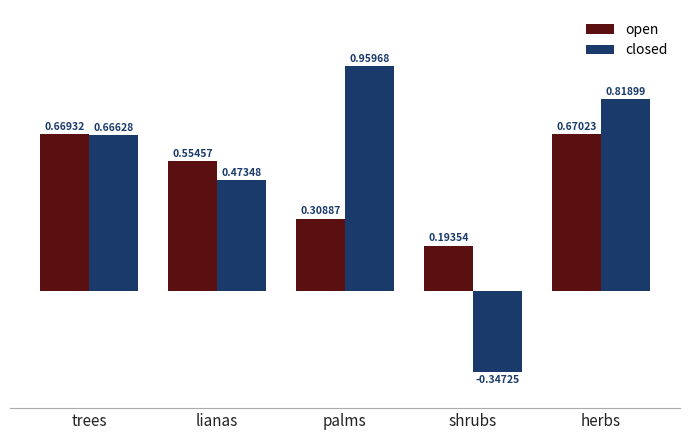

Which category has the highest value in the open series?

herbs